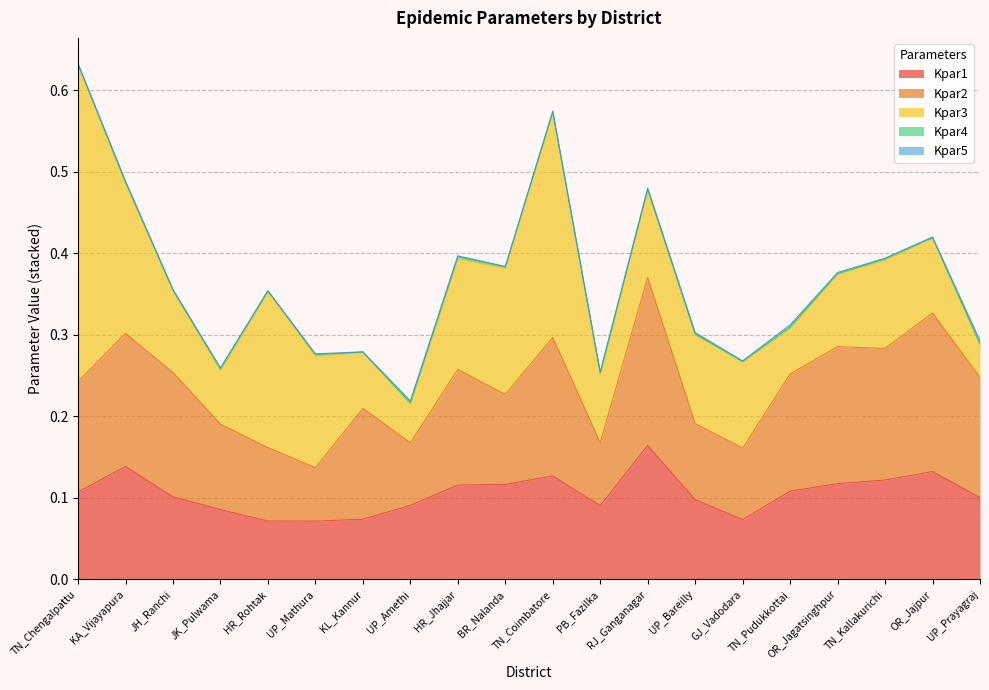

Is the value of Kpar4 at GJ_Vadodara greater than the value of Kpar3 at UP_Bareilly?

No